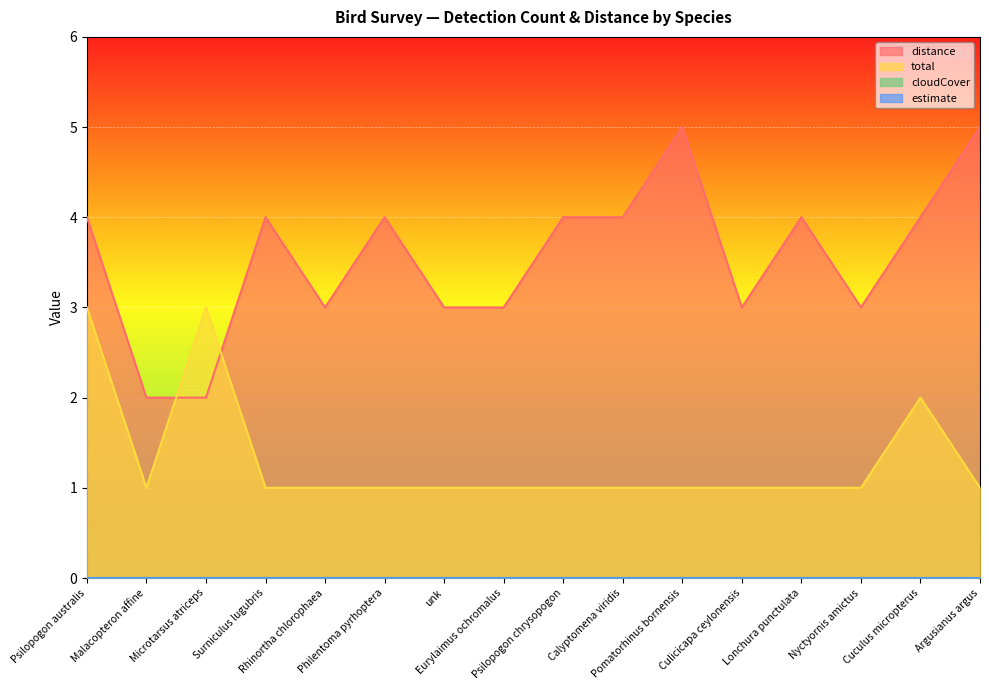

How many interior local peaks does the total series have?

2